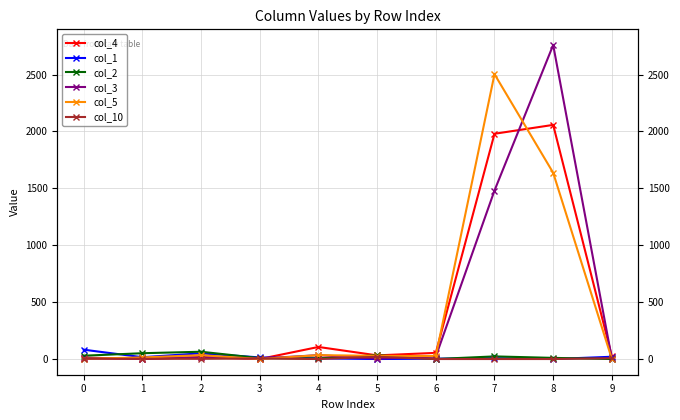

Between which two adjacent categories do col_4 and col_10 first intersect?

2 and 3